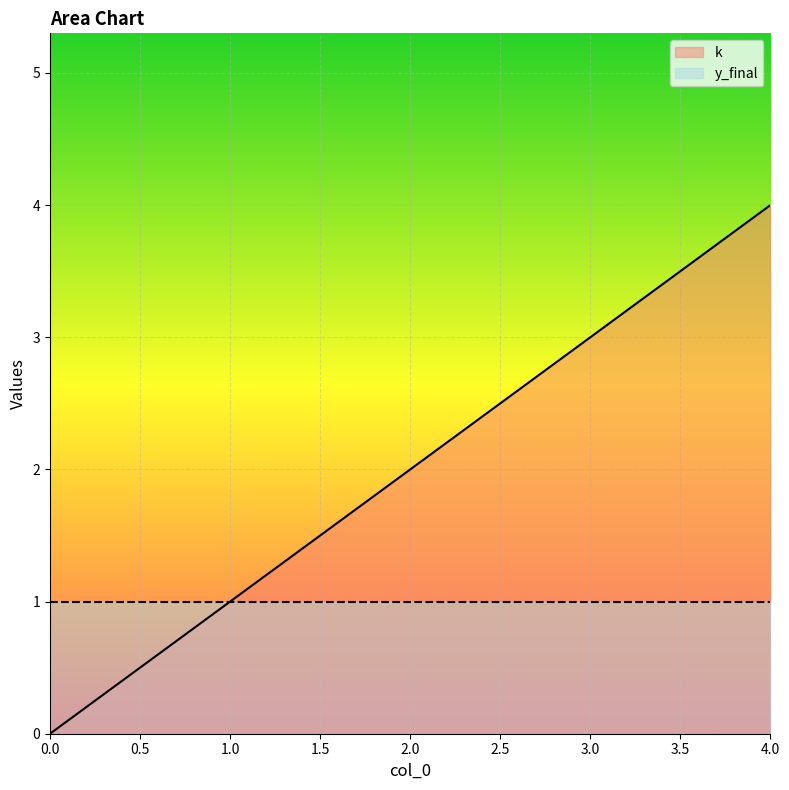

Which label corresponds to the largest value in the chart?

4.0